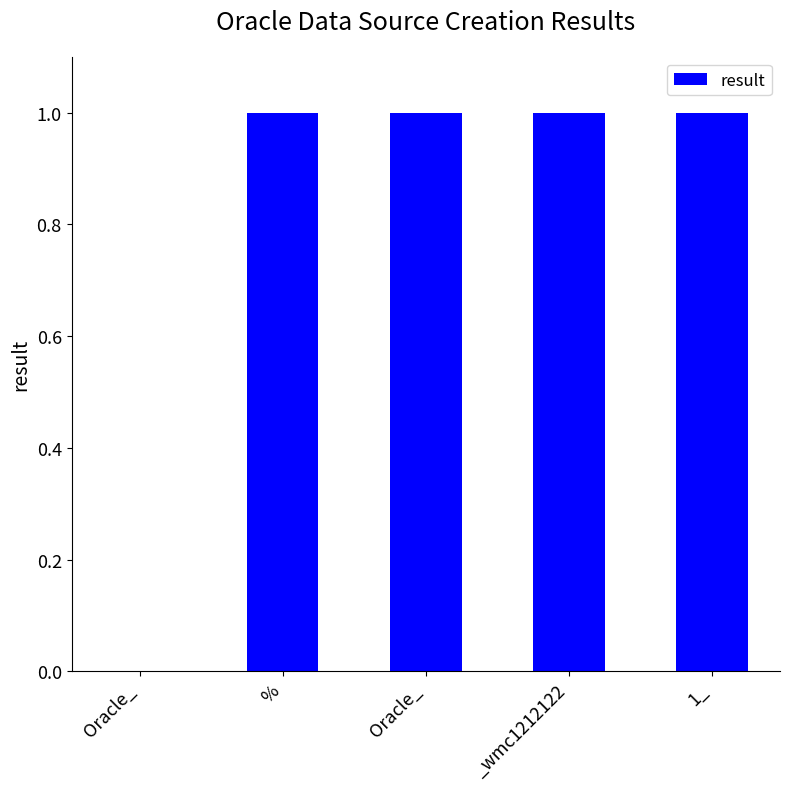

True or false: the data shows 0 at Oracle_.

True